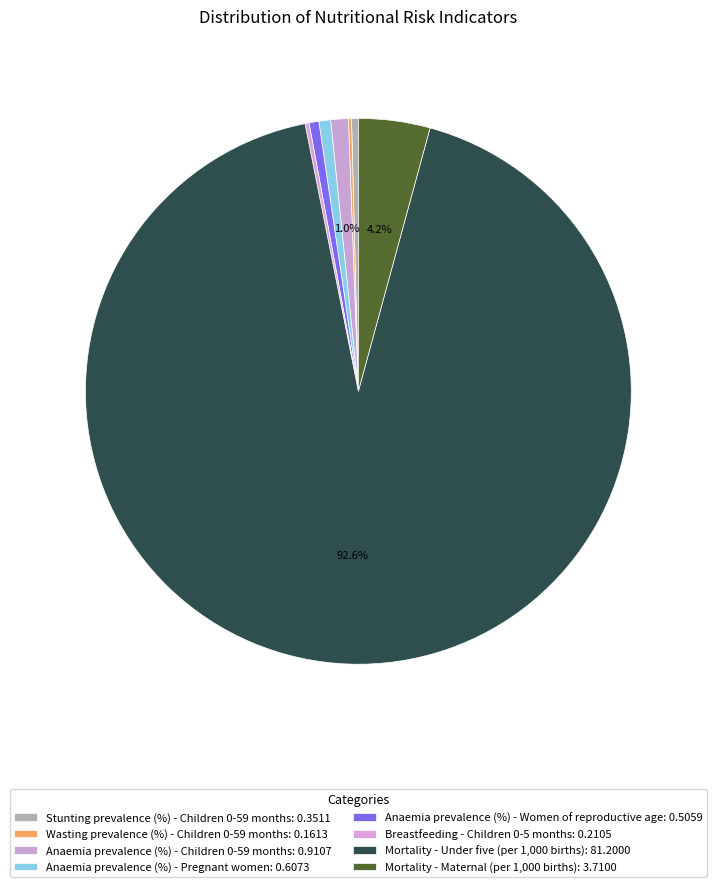

What is the change in value from Stunting prevalence (%) - Children 0-59 months to Breastfeeding - Children 0-5 months?

-0.1